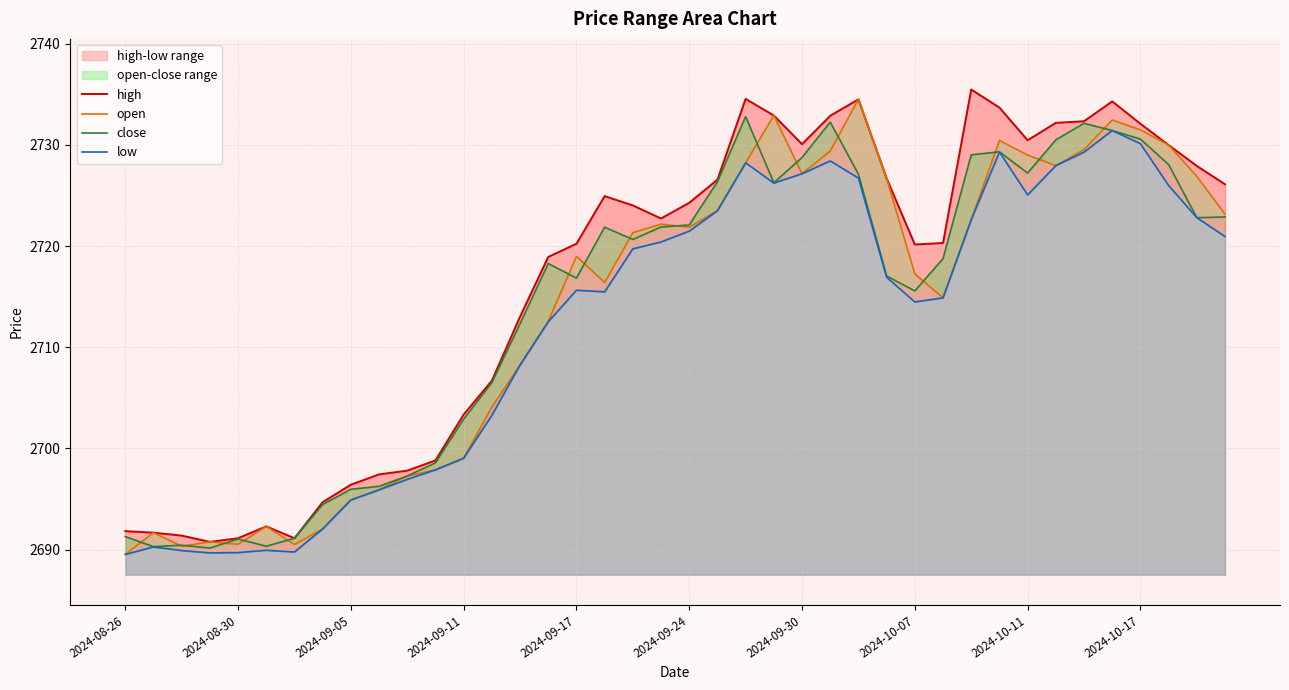

What is the difference between the highest and lowest values at 15?

6.4